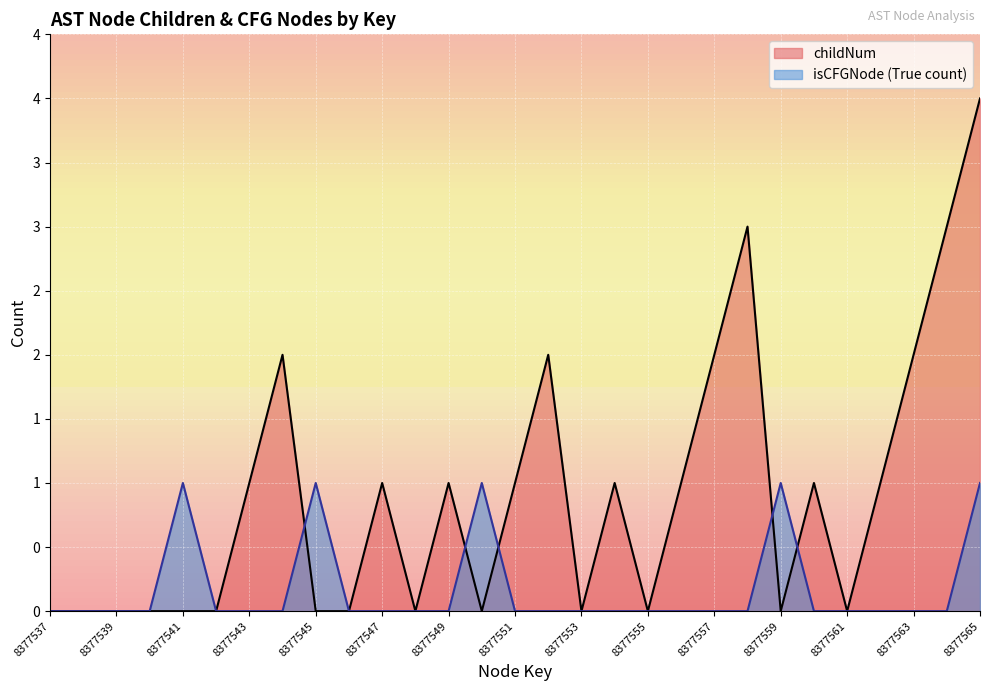

Rank the series at 8377555 from lowest to highest value.

childNum, isCFGNode_count